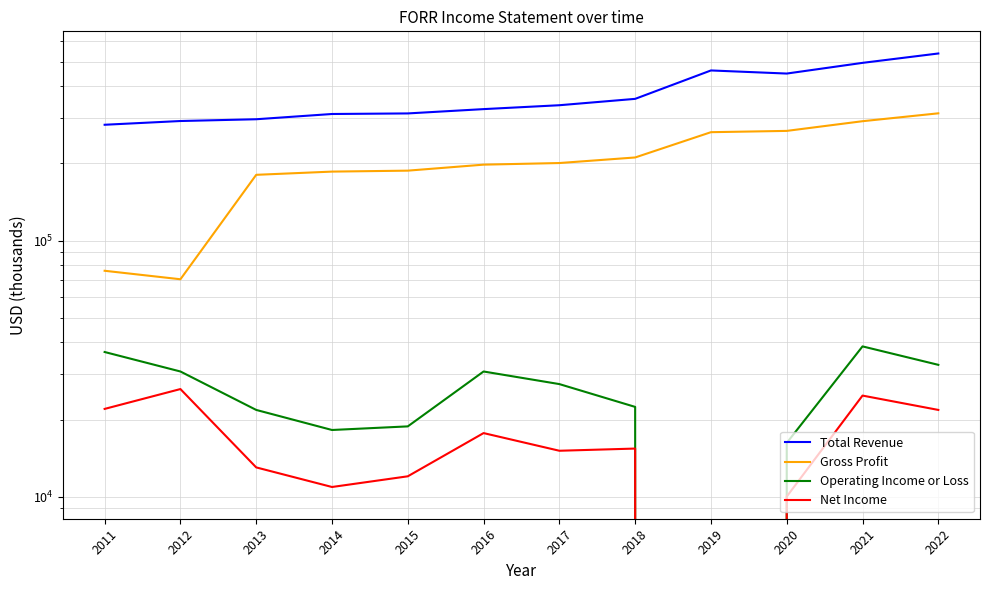

At how many categories does at least one series exceed 492401?

2